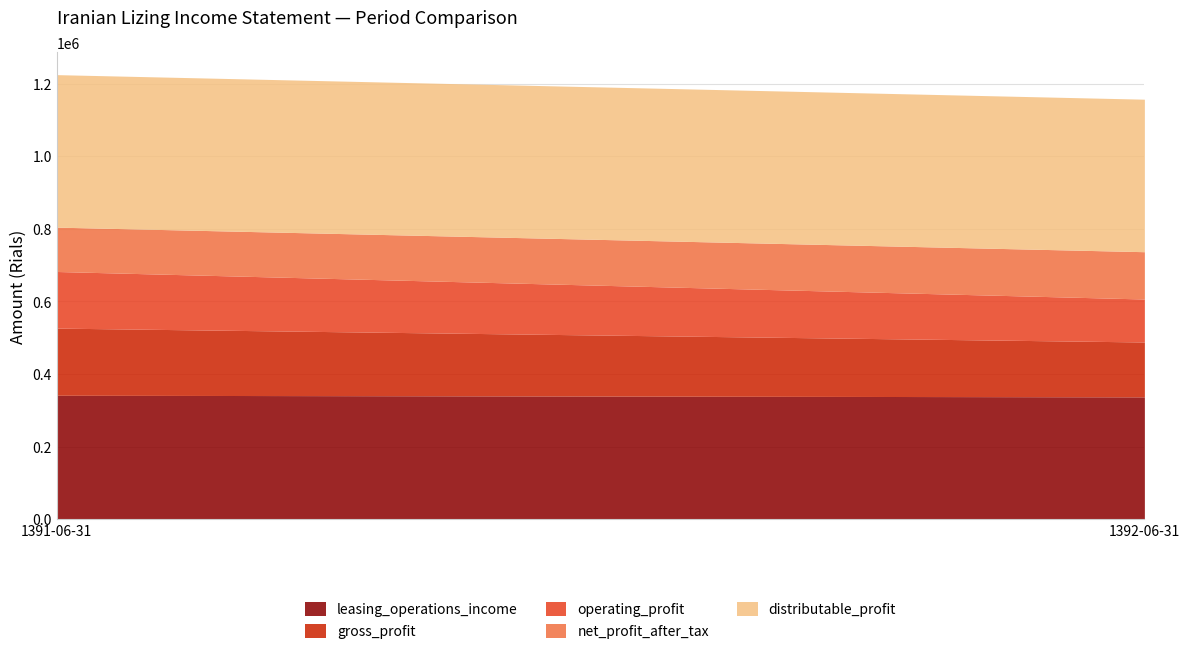

What is the approximate value of net_profit_after_tax at 1391-06-31?

122122